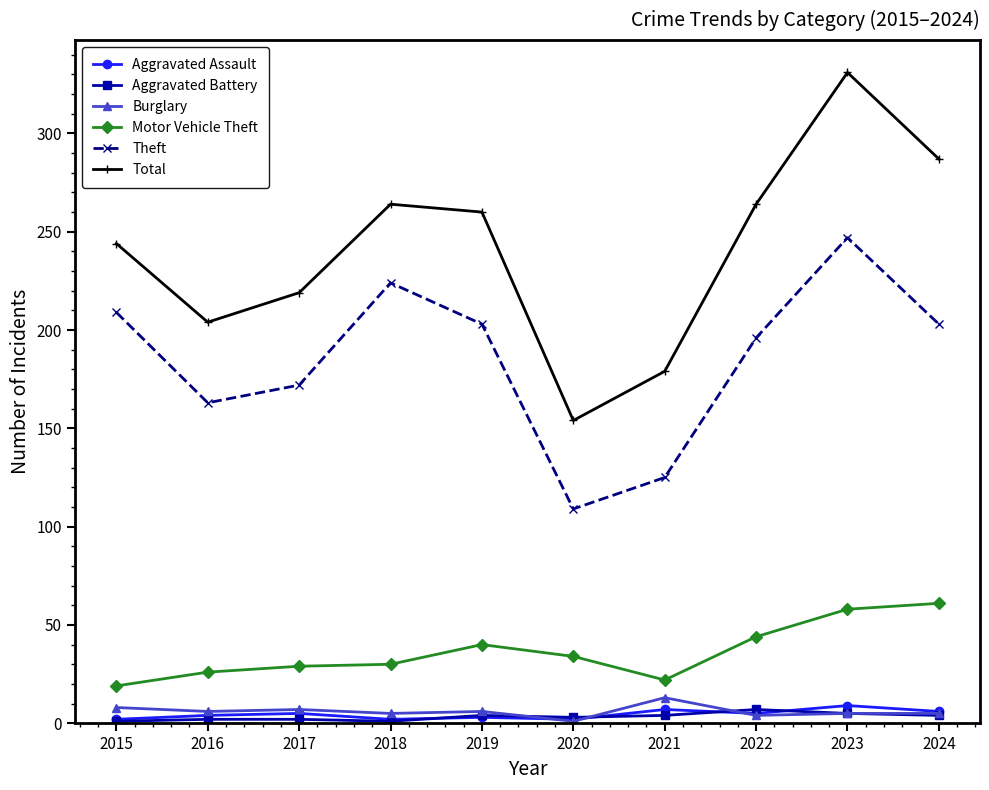

The value of Burglary at 2019 is 6. True or false?

True